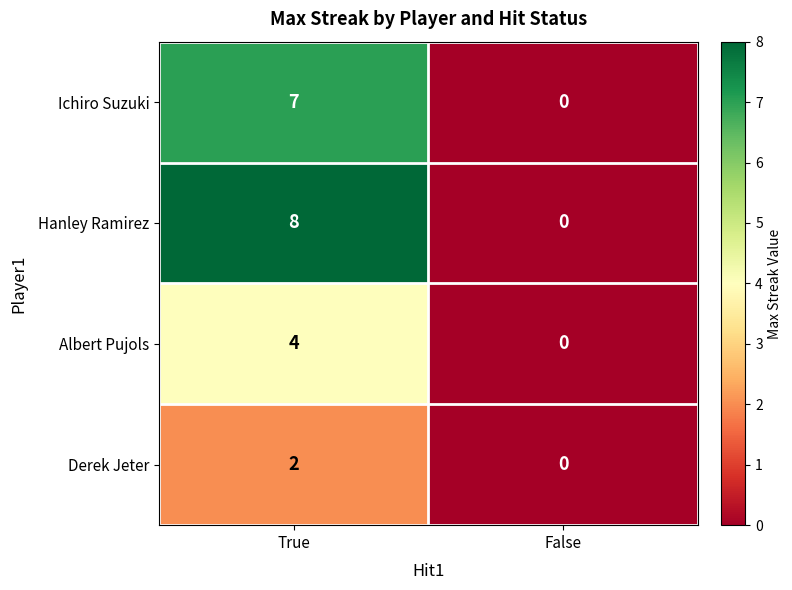

The value of Ichiro Suzuki at False is 0. True or false?

True